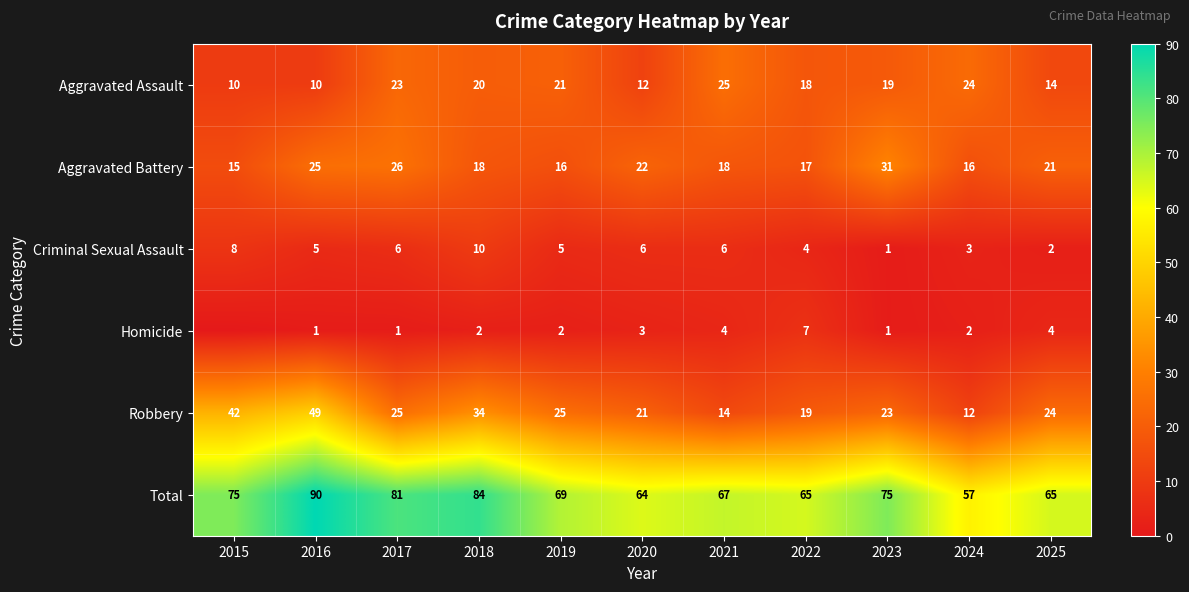

The value of Total at 2020 is 112. True or false?

False